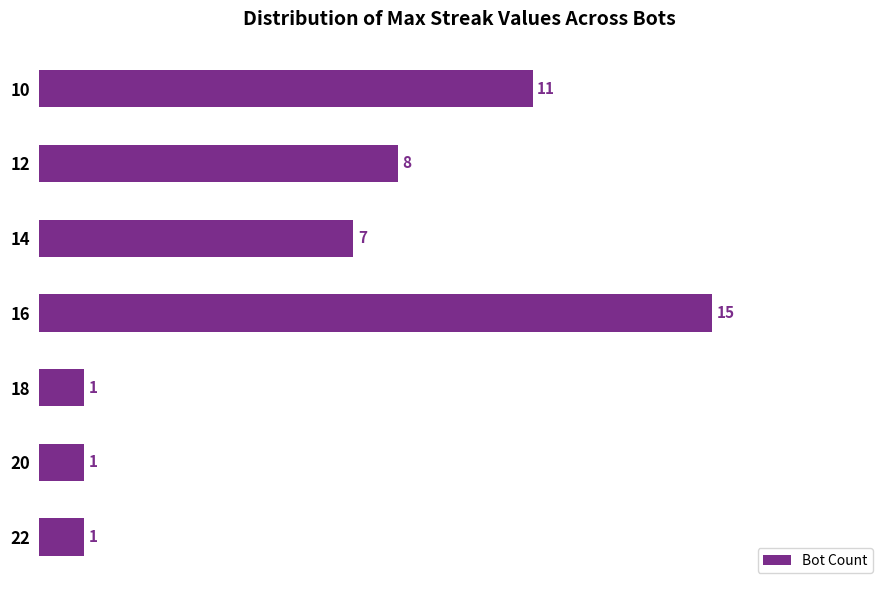

The value at 12 is 8. True or false?

True